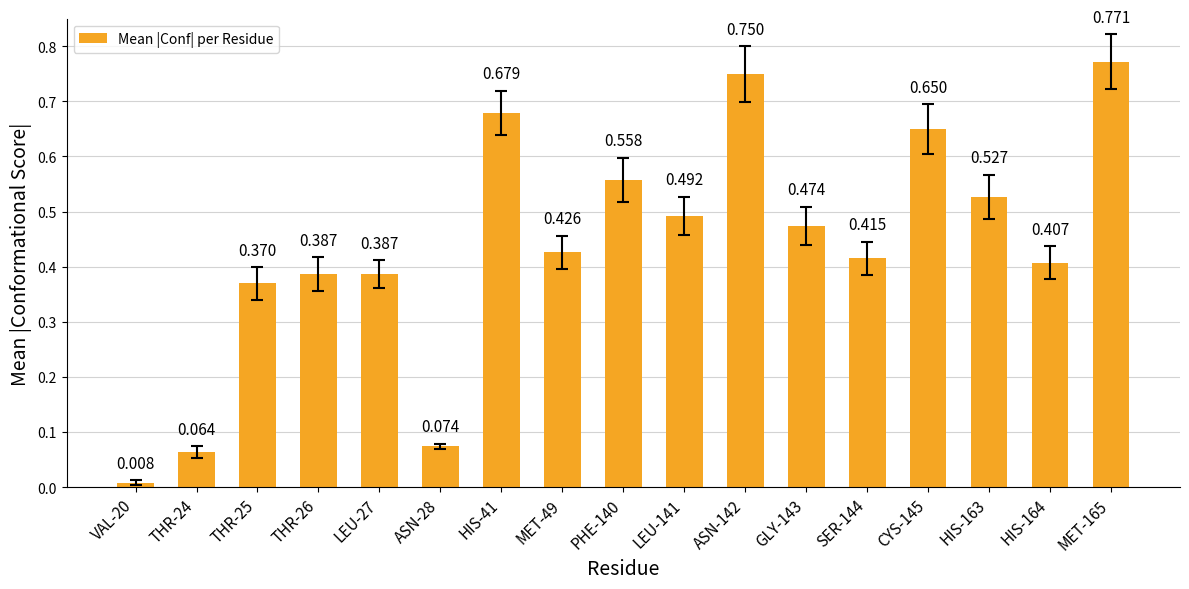

What is the difference between the second highest and minimum values?

0.7